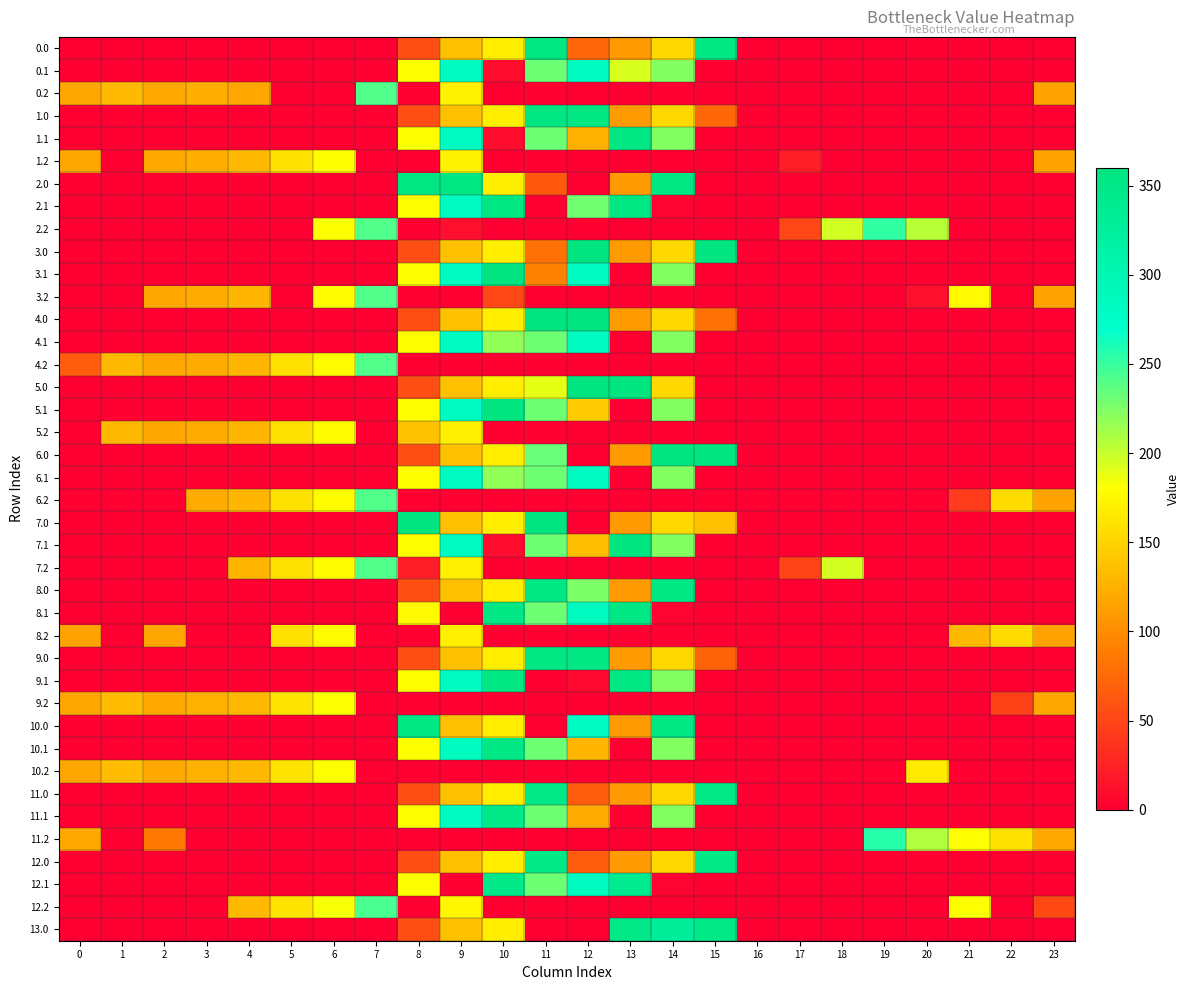

At 22, list the series in order from smallest to largest.

0.0, 0.1, 0.2, 1.0, 1.1, 1.2, 2.0, 2.1, 2.2, 3.0, 3.1, 3.2, 4.0, 4.1, 4.2, 5.0, 5.1, 5.2, 6.0, 6.1, 7.0, 7.1, 7.2, 8.0, 8.1, 9.0, 9.1, 10.0, 10.1, 10.2, 11.0, 11.1, 12.0, 12.1, 12.2, 13.0, 9.2, 6.2, 8.2, 11.2